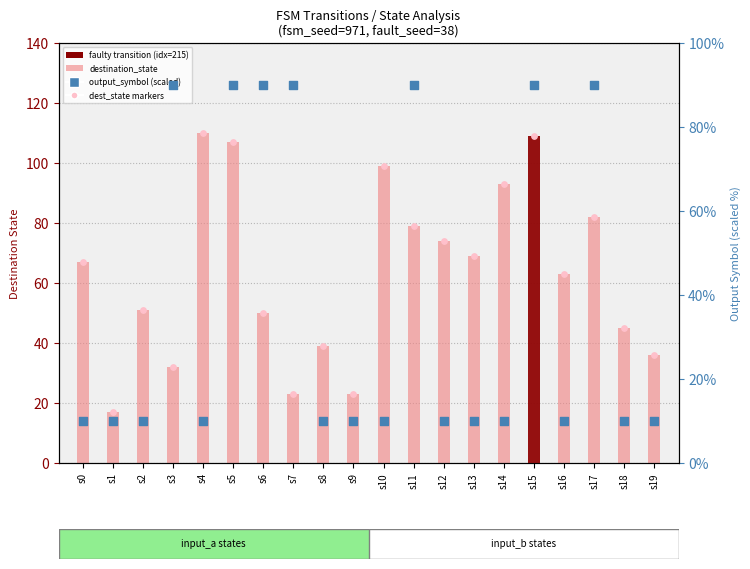

Is the value of destination_state at s1 greater than the value of dest_state markers at s8?

No